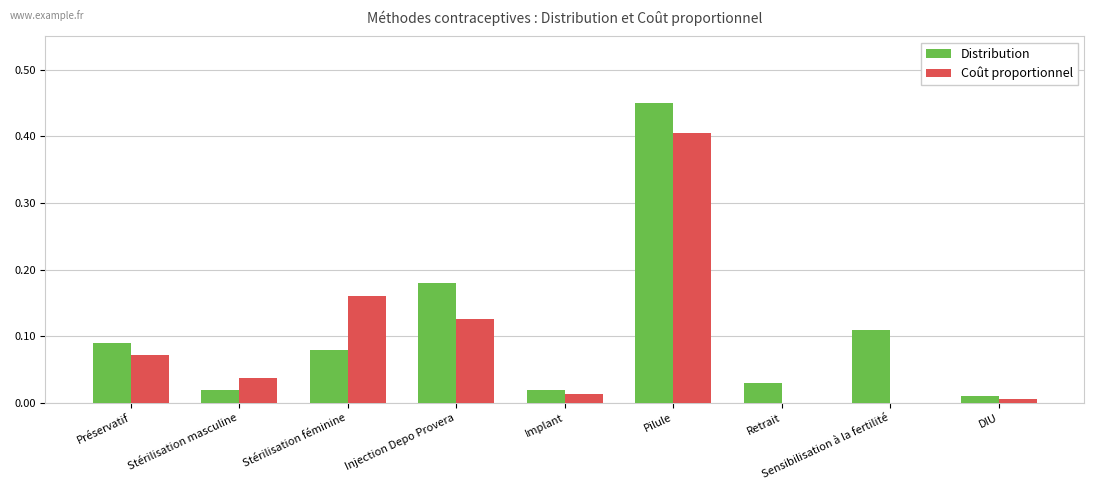

What is the sum of all Distribution values?

1.0